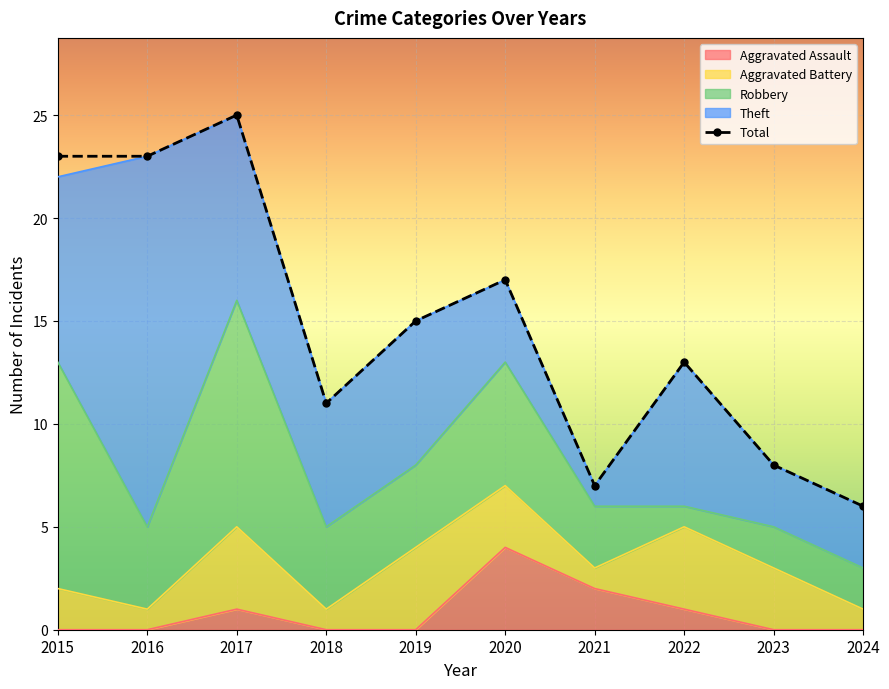

Reading right to left, list all the values displayed in this chart.

Aggravated Assault: 0	0	1	2	4	0	0	1	0	0
Aggravated Battery: 1	3	4	1	3	4	1	4	1	2
Robbery: 2	2	1	3	6	4	4	11	4	11
Theft: 3	3	7	1	4	7	6	9	18	9
Total: 6	8	13	7	17	15	11	25	23	23